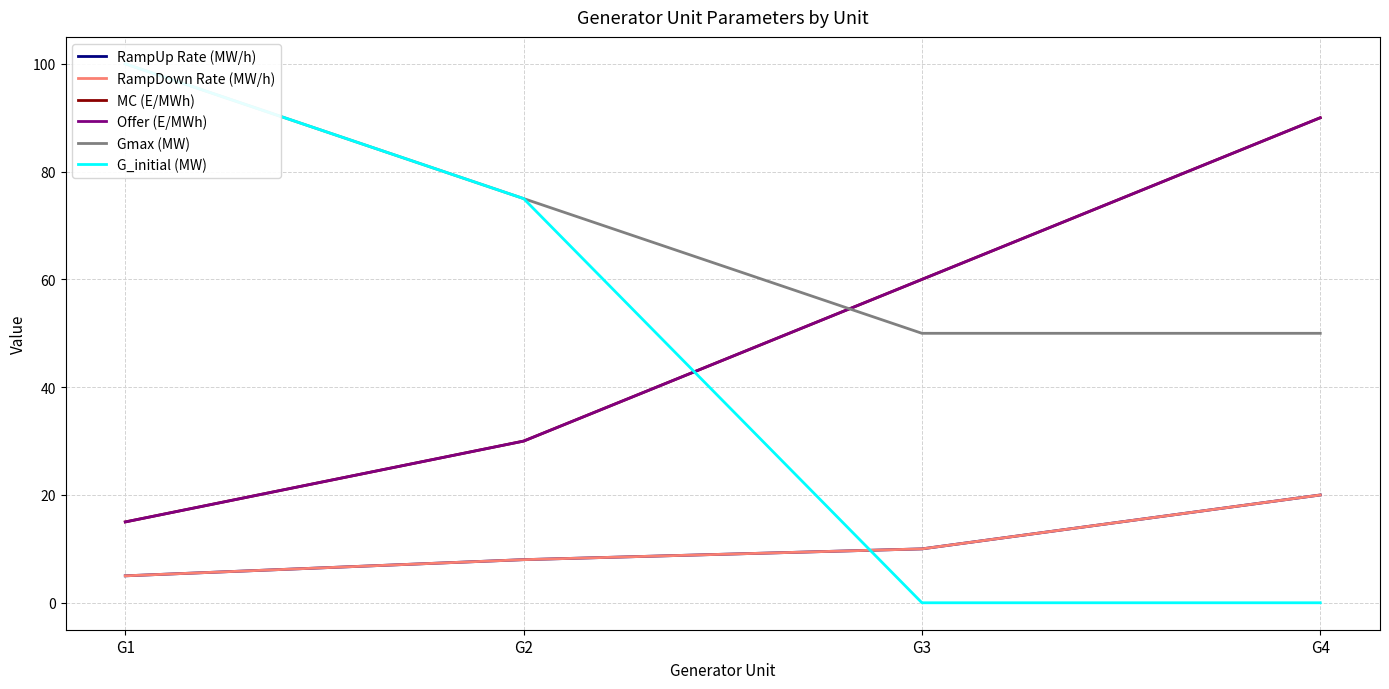

True or false: RampUp Rate (MW/h) and Offer (E/MWh) cross at least once.

False